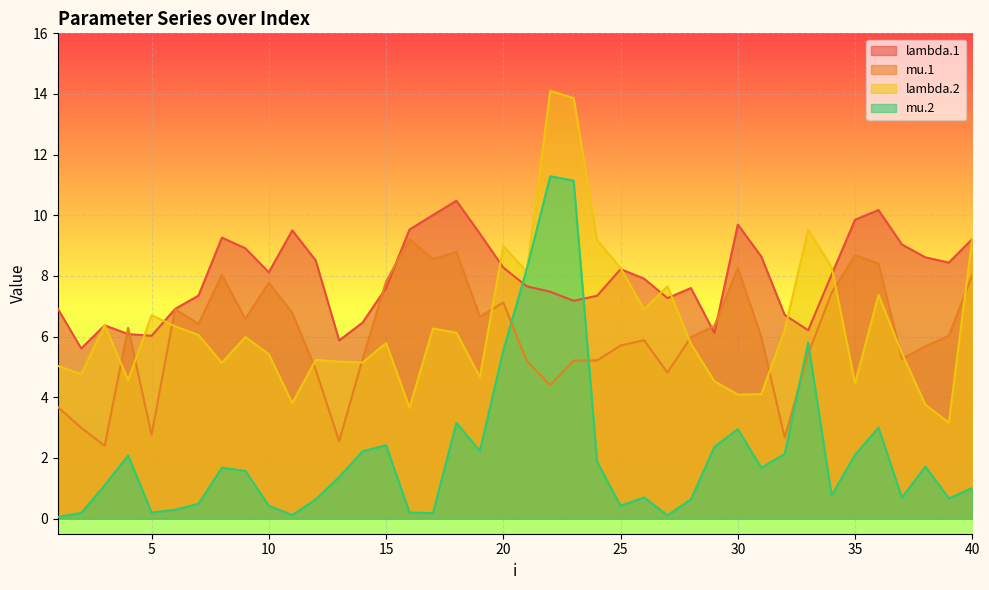

What are all the series names shown in the legend?

lambda.1, mu.1, lambda.2, mu.2